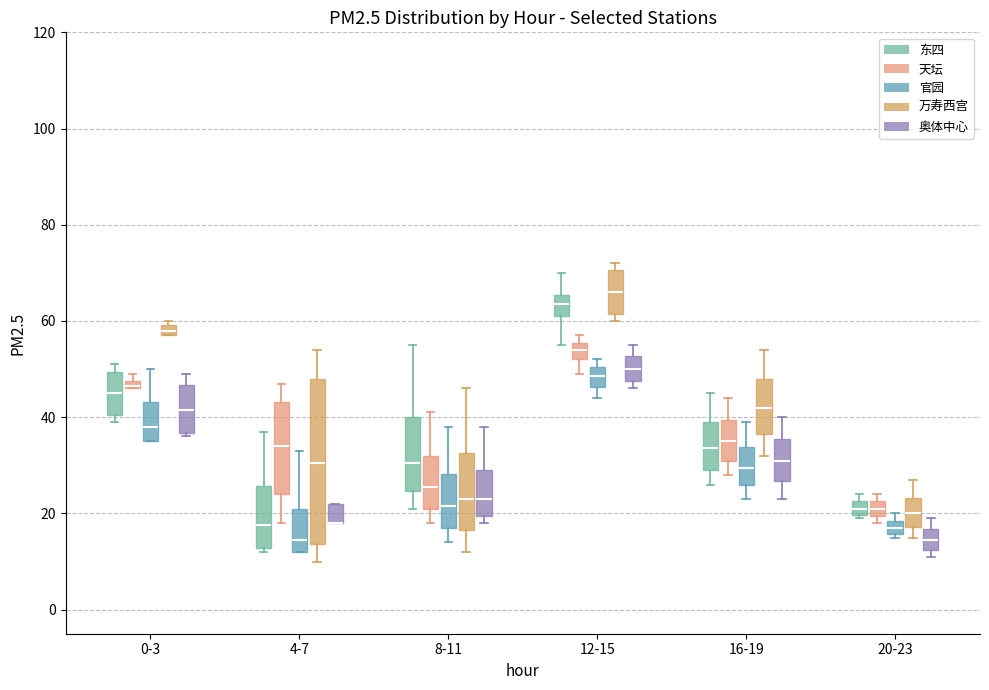

Comparing the boxes themselves (not the whiskers), which one is the tallest?

4-7 (万寿西宫)